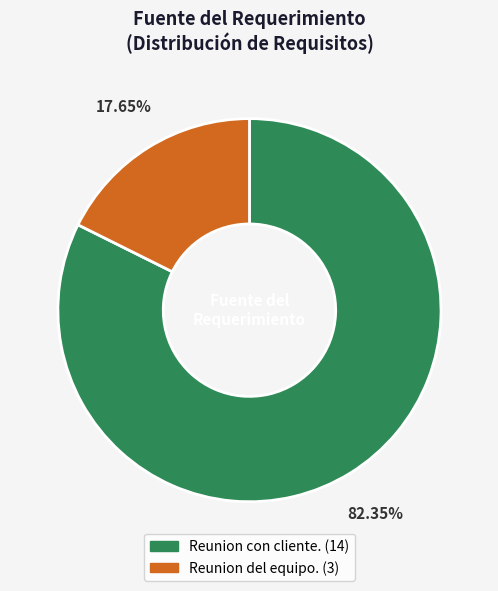

Between Reunion del equipo. and Reunion con cliente., which is larger?

Reunion con cliente.